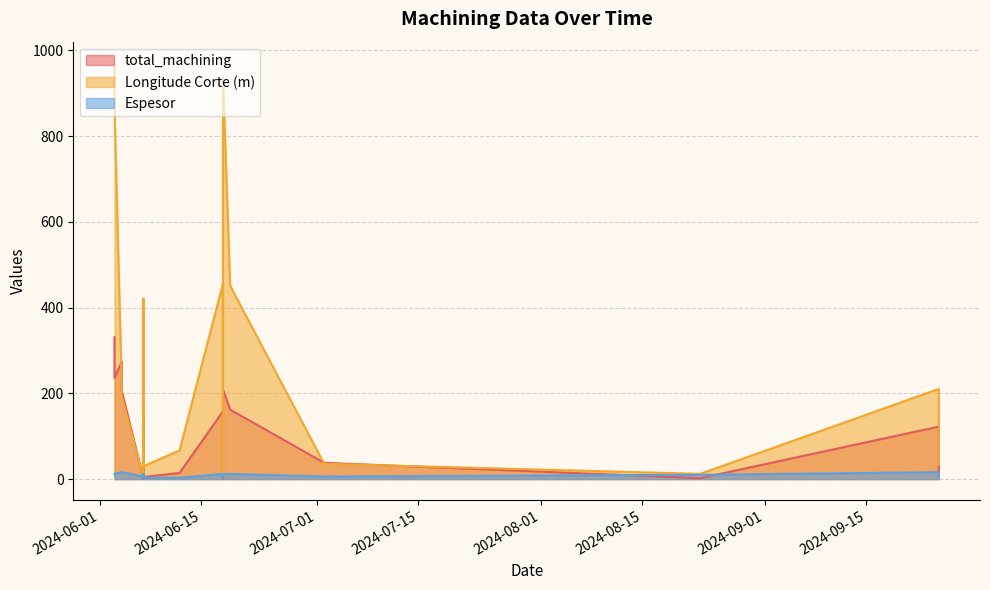

What is the difference between the Espesor values at 2024-09-25 and 2024-08-23?

6.0